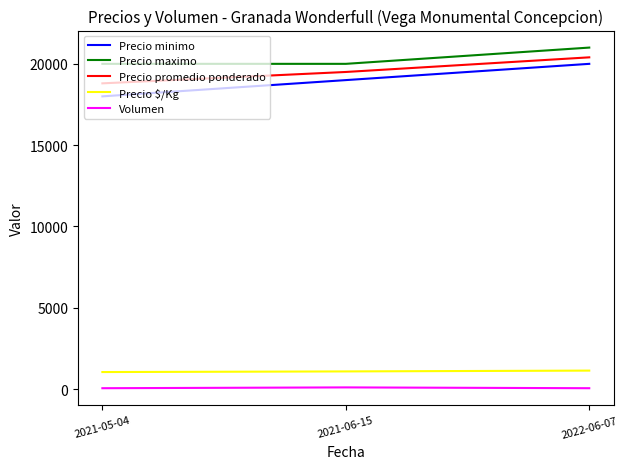

Count the number of data series in this chart.

5